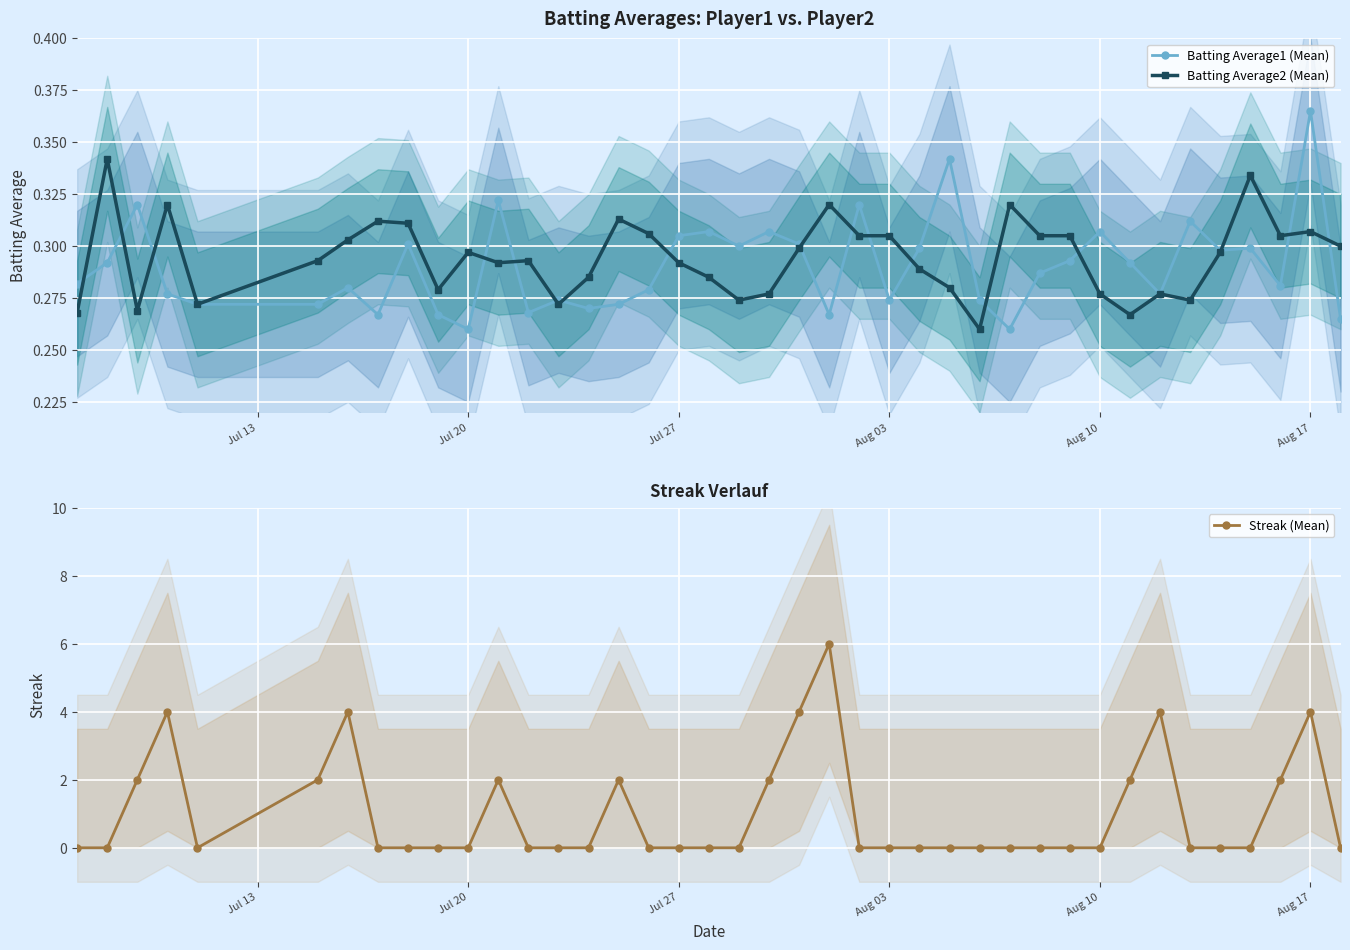

True or false: Batting Average2 (Mean) has more than 2 interior local peaks.

True